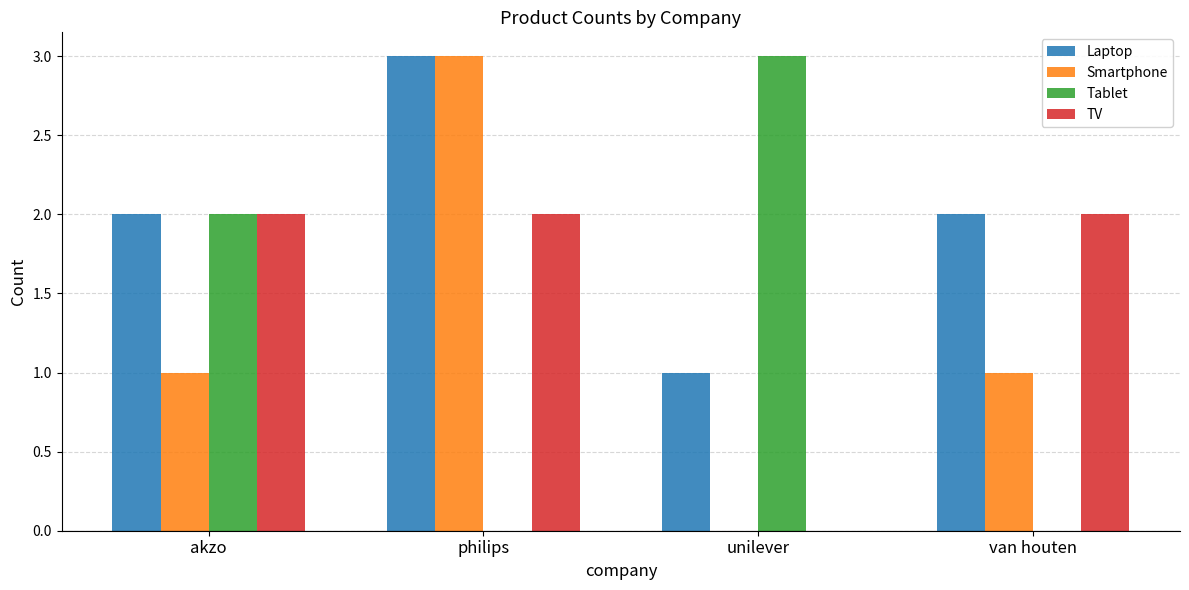

True or false: Smartphone has a value of 3 at philips.

True